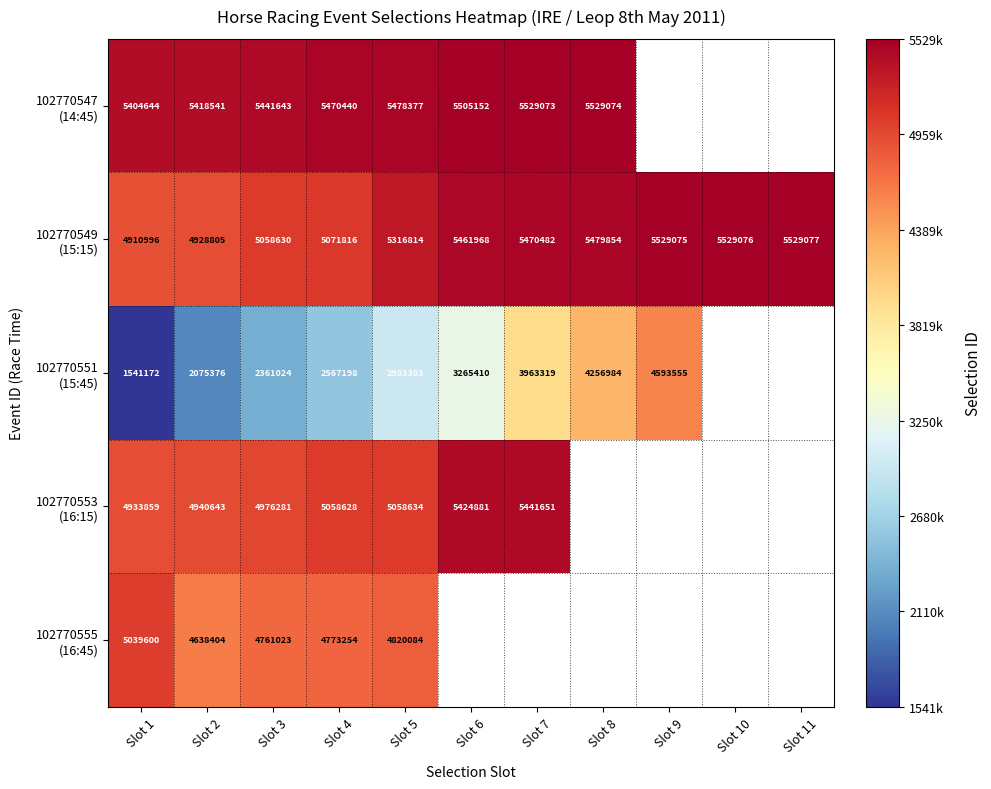

At how many categories does at least one series exceed 4744099?

11